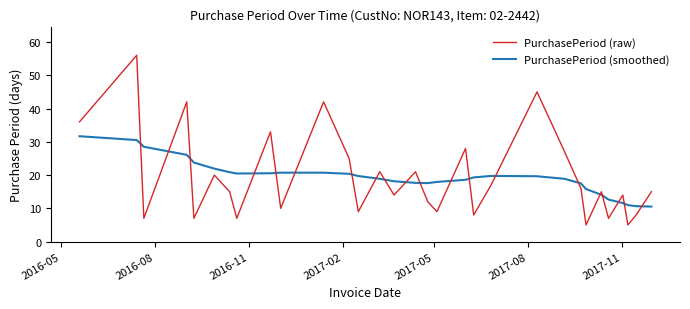

What is the difference between the maximum and minimum values in the PurchasePeriod (smoothed) series?

21.1